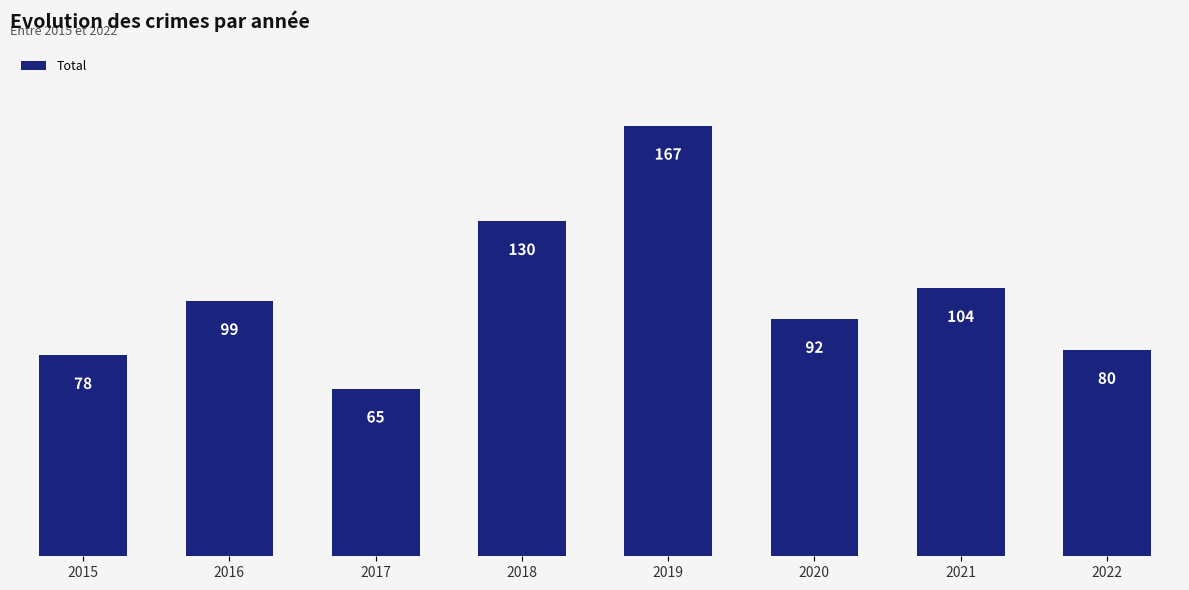

Count the number of categories in the chart.

8